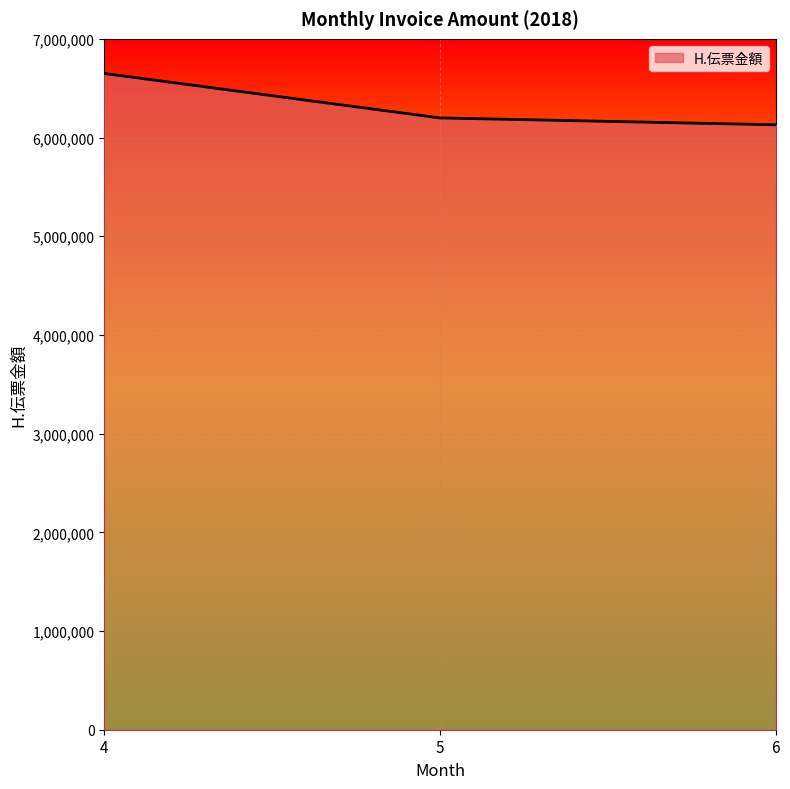

How many categories are shown in the chart?

3